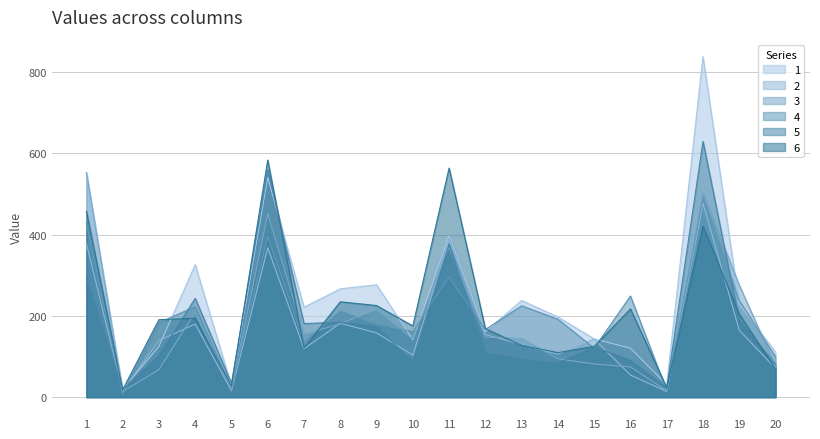

True or false: 4 has more than 0 interior local peaks.

True